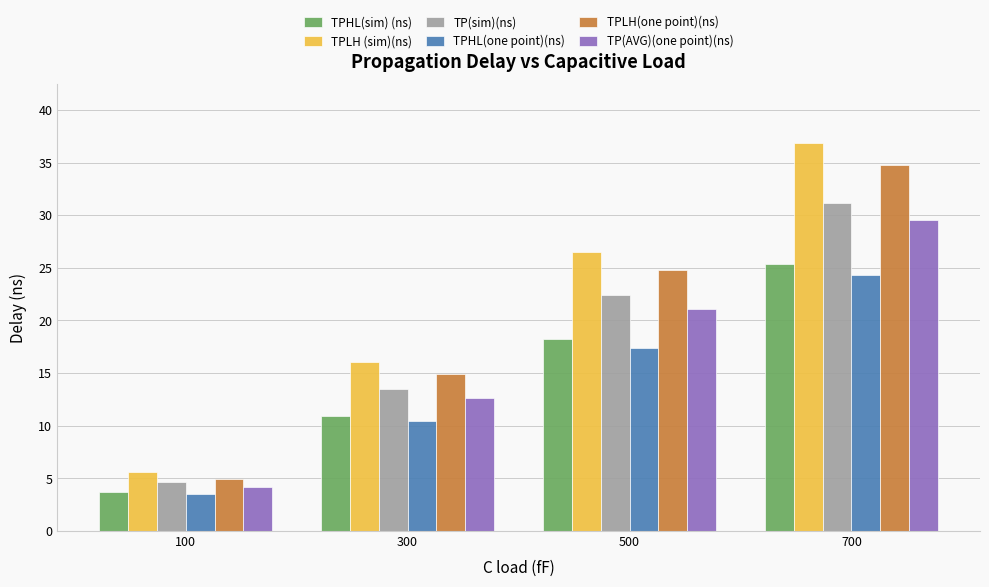

The TPHL(one point)(ns) series shows 3.5 at 100. True or false?

True